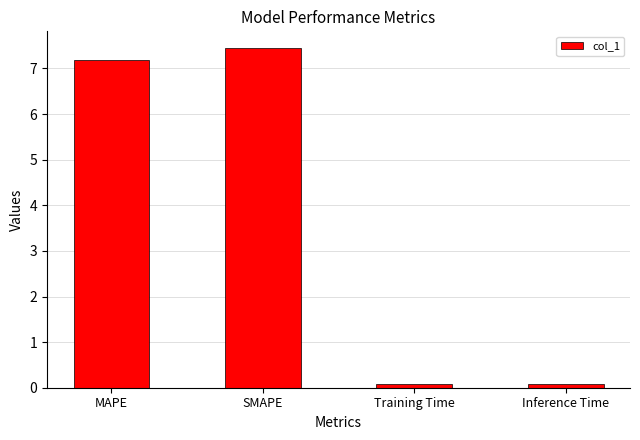

Does the chart contain any negative values?

No